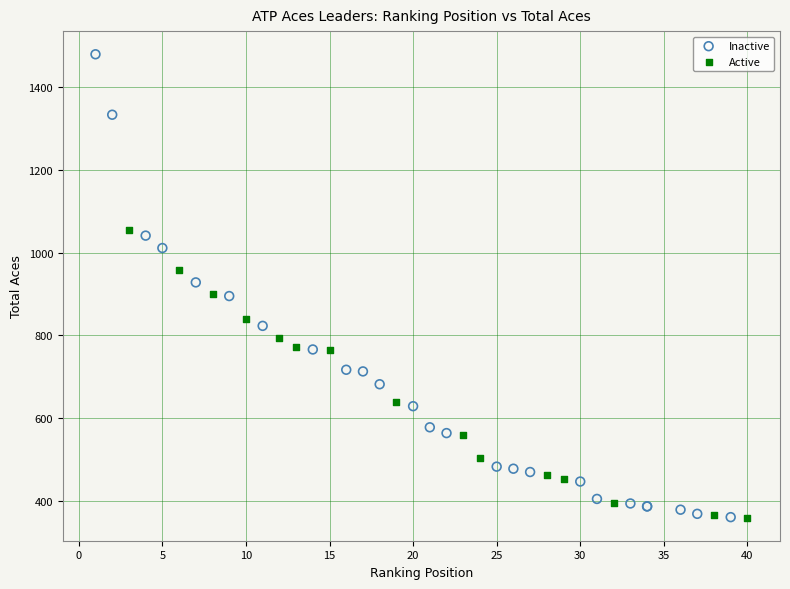

Which series reaches the maximum Y coordinate?

Inactive